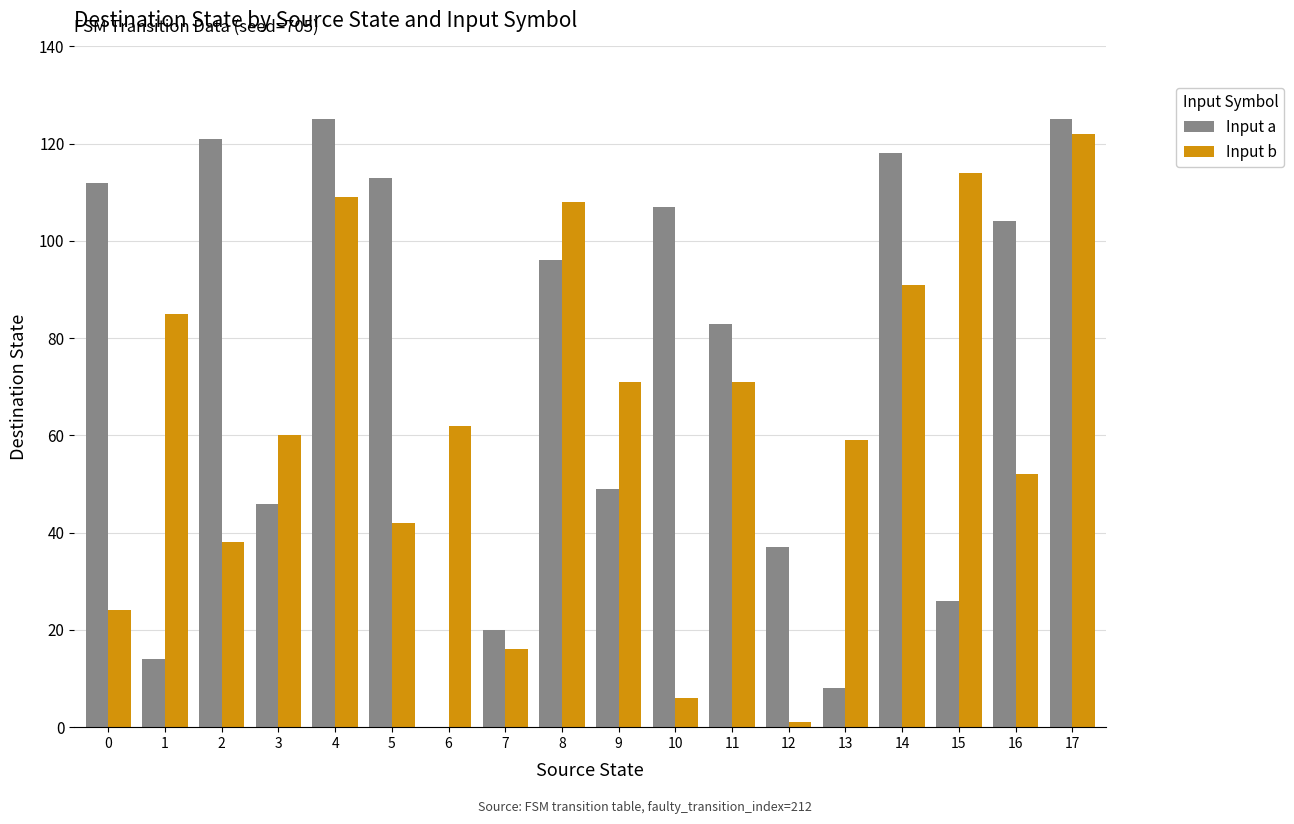

What is the sum of all Input b values?

1131